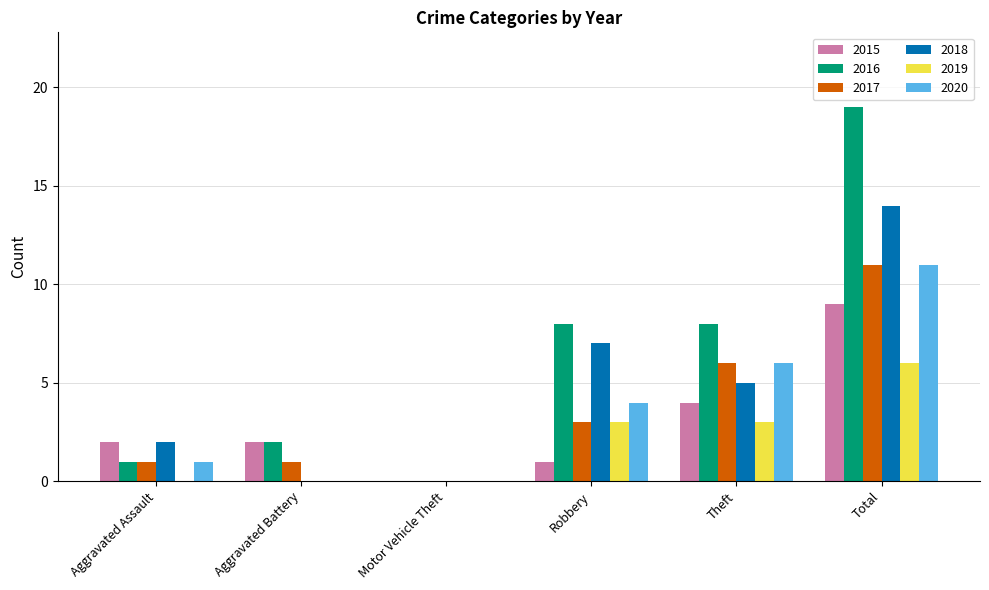

Which series changed the most between Motor Vehicle Theft and Theft?

2016